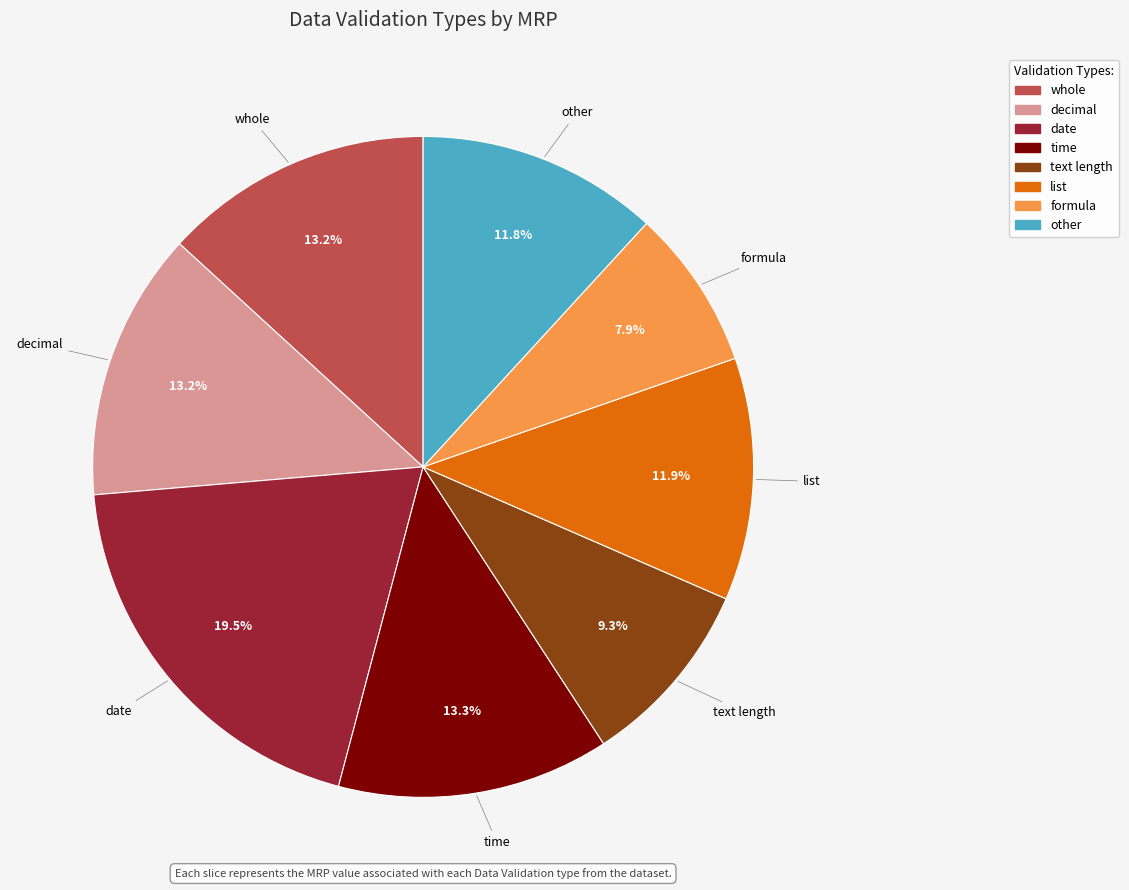

What is the largest slice in the pie chart?

date